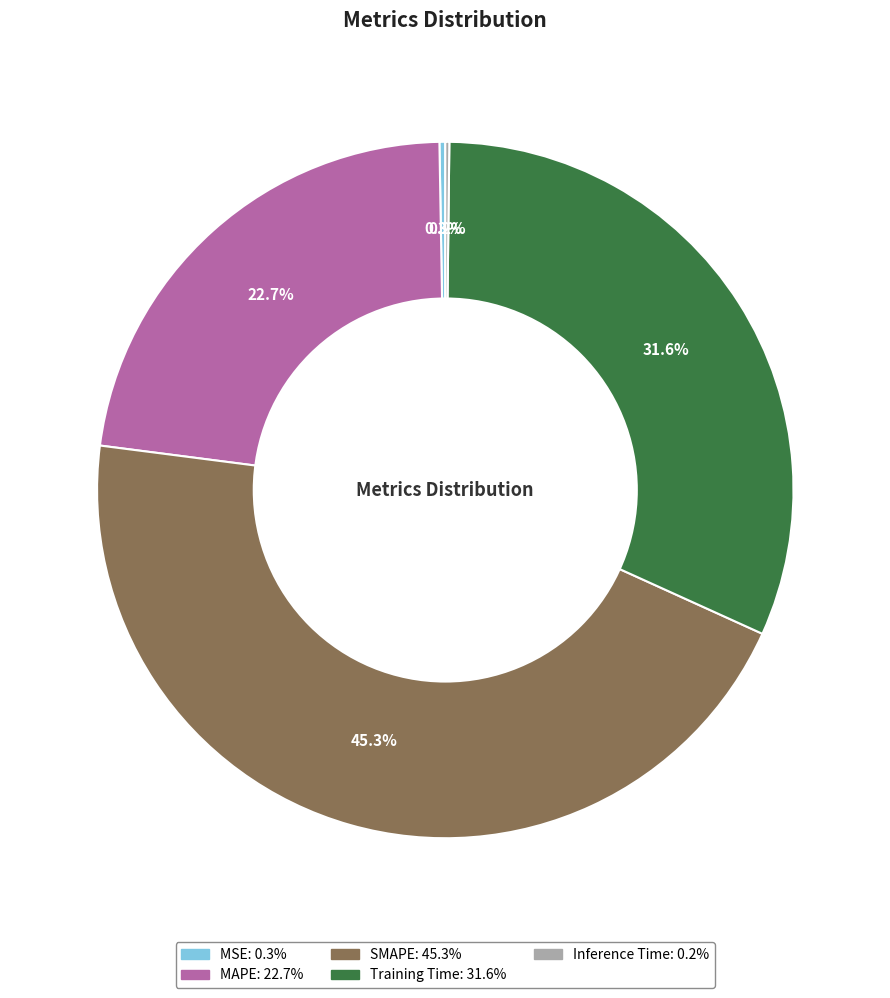

To the nearest percent, what is the combined percentage of Training Time and SMAPE?

77%